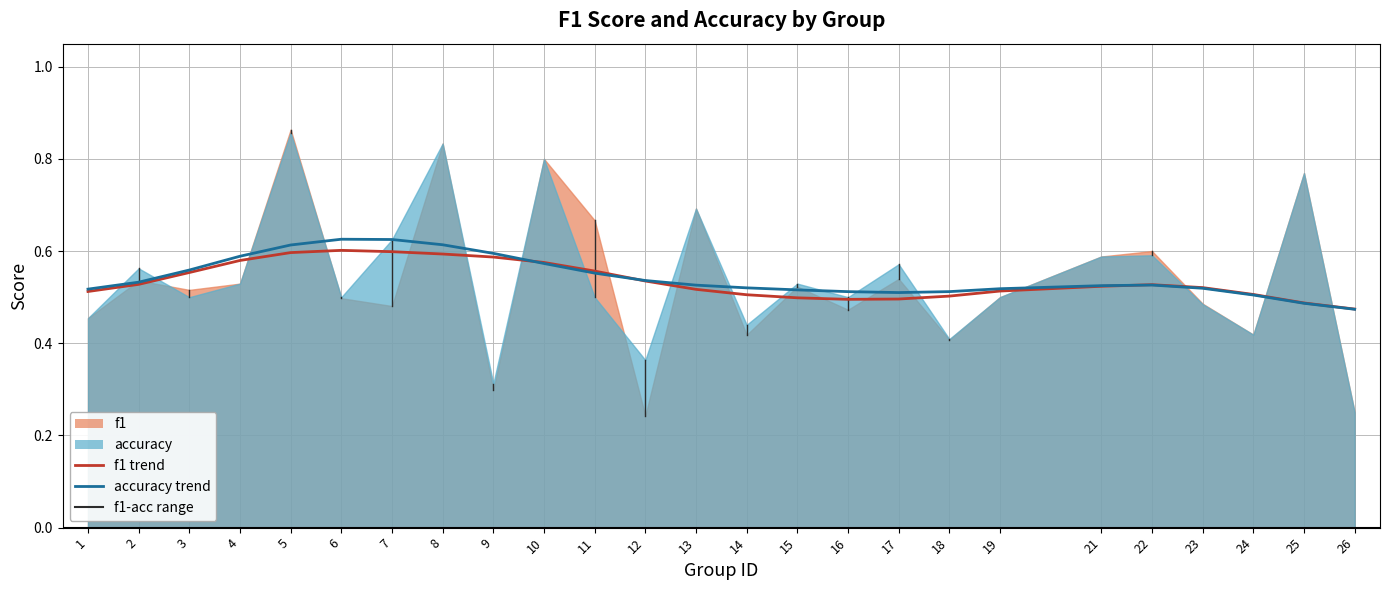

Between which two adjacent categories do f1 trend and accuracy trend first intersect?

9 and 10